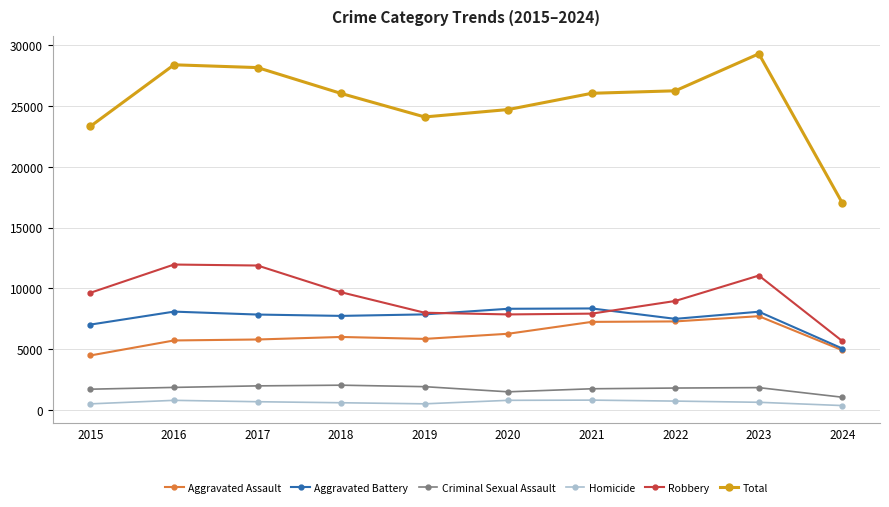

True or false: Total and Aggravated Battery cross at least once.

False